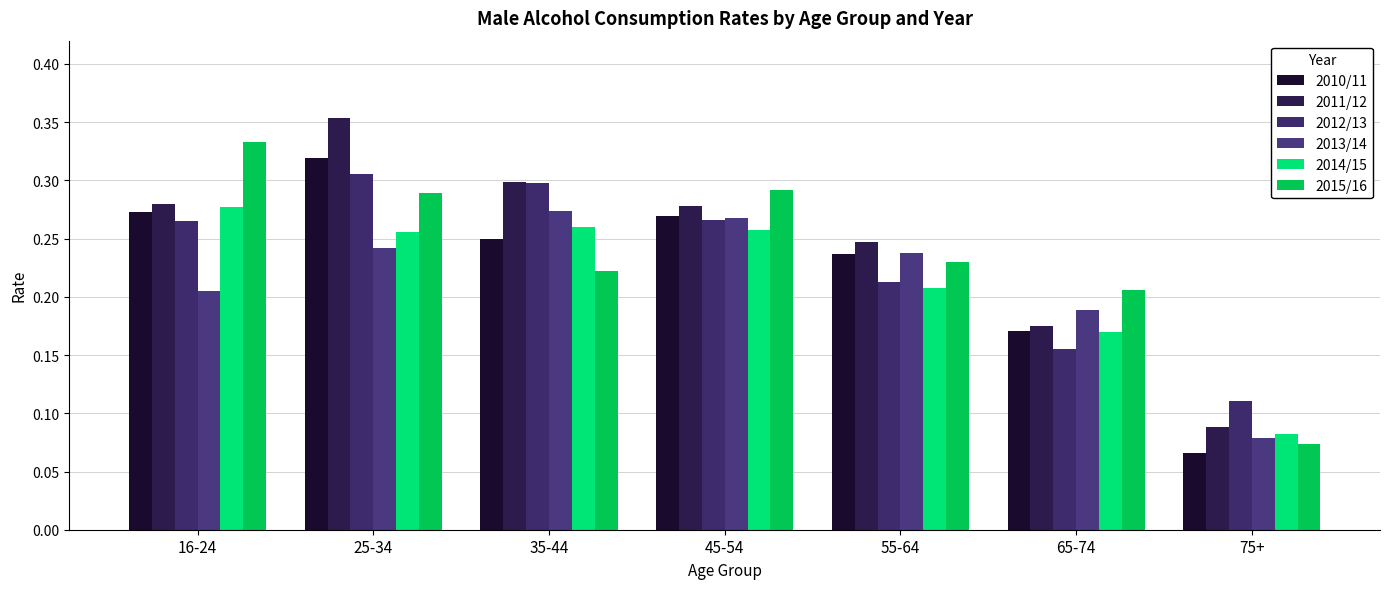

How many groups of bars are there?

7